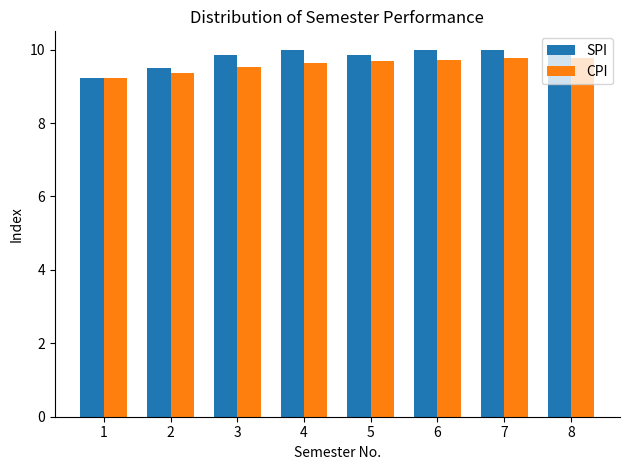

How many groups of bars are there?

8